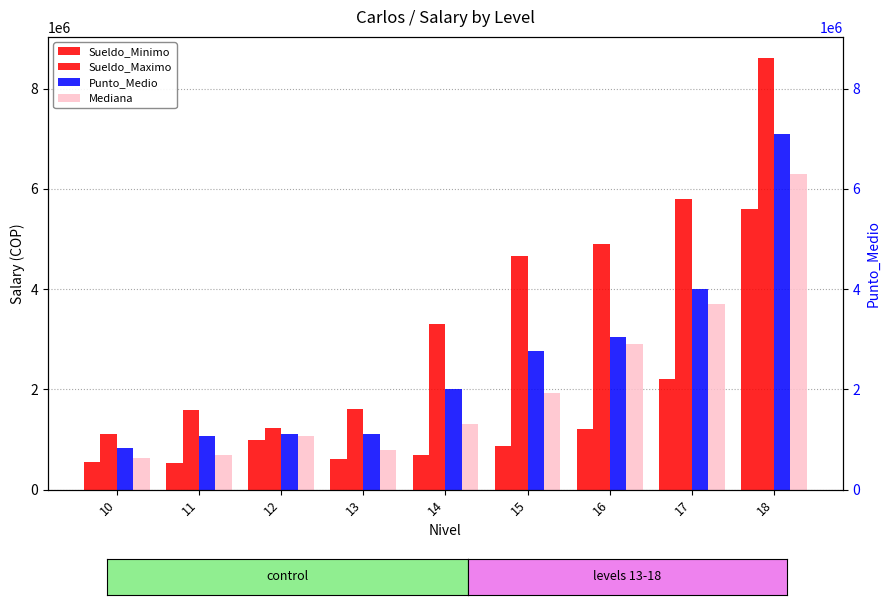

Is it true that Mediana equals 4397727 at 18?

False